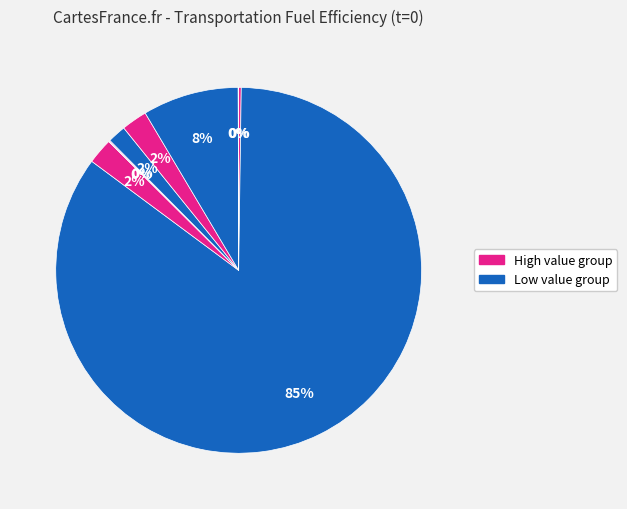

Count the number of slices in the pie.

9